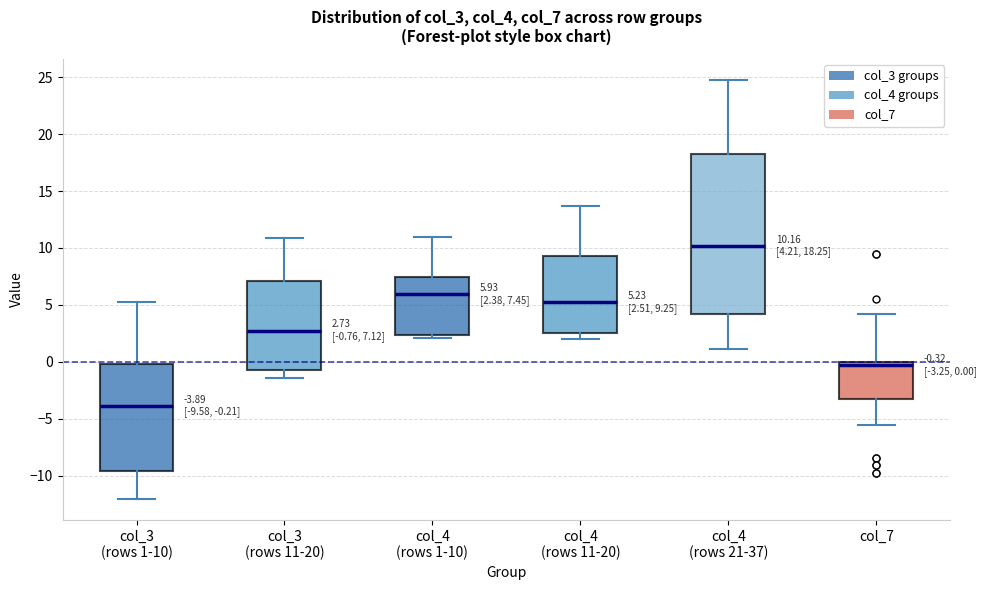

Which box has the lowest median line?

col_3 (rows 1-10)